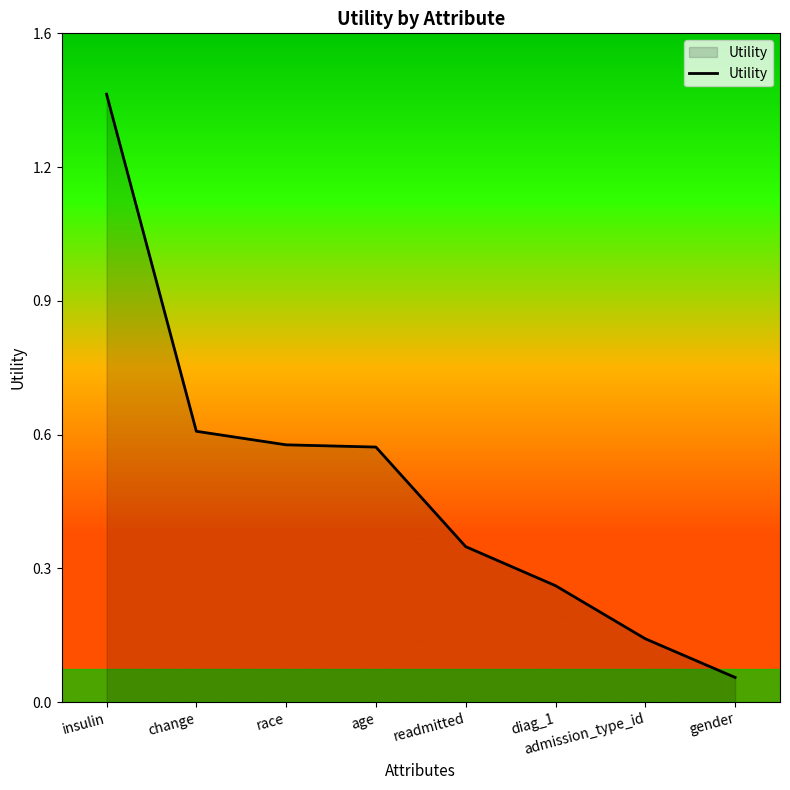

Does the chart display data point markers on the line(s)?

No